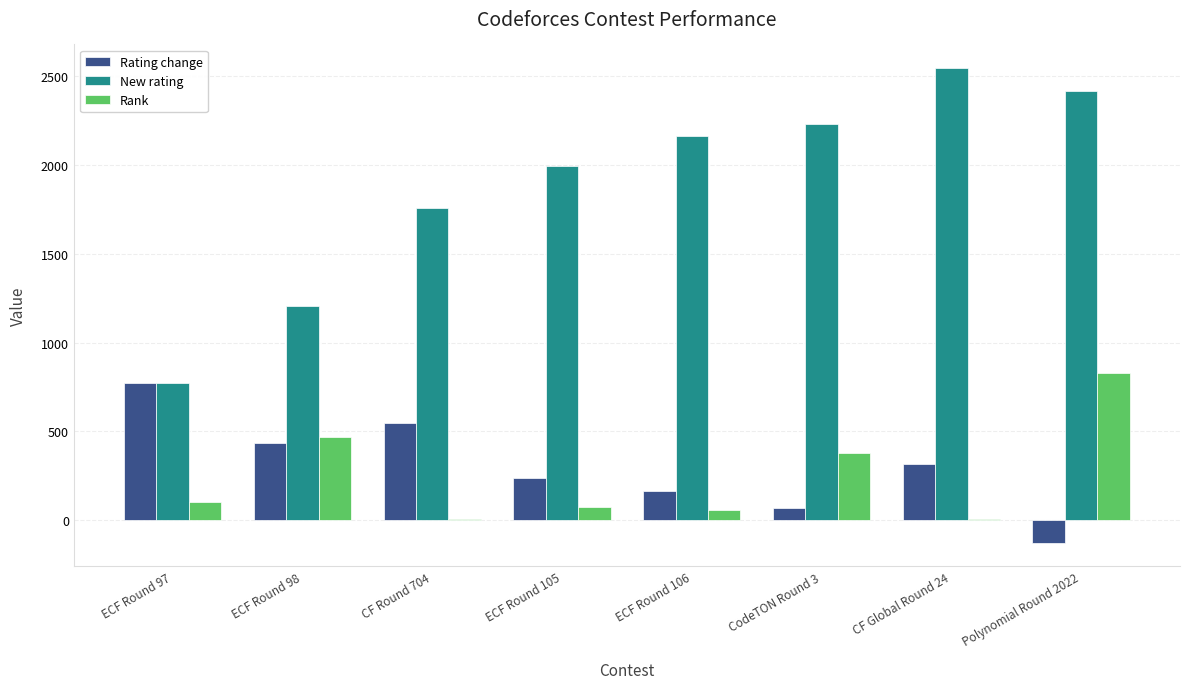

What is the spread (max minus min) of values at CodeTON Round 3?

2161